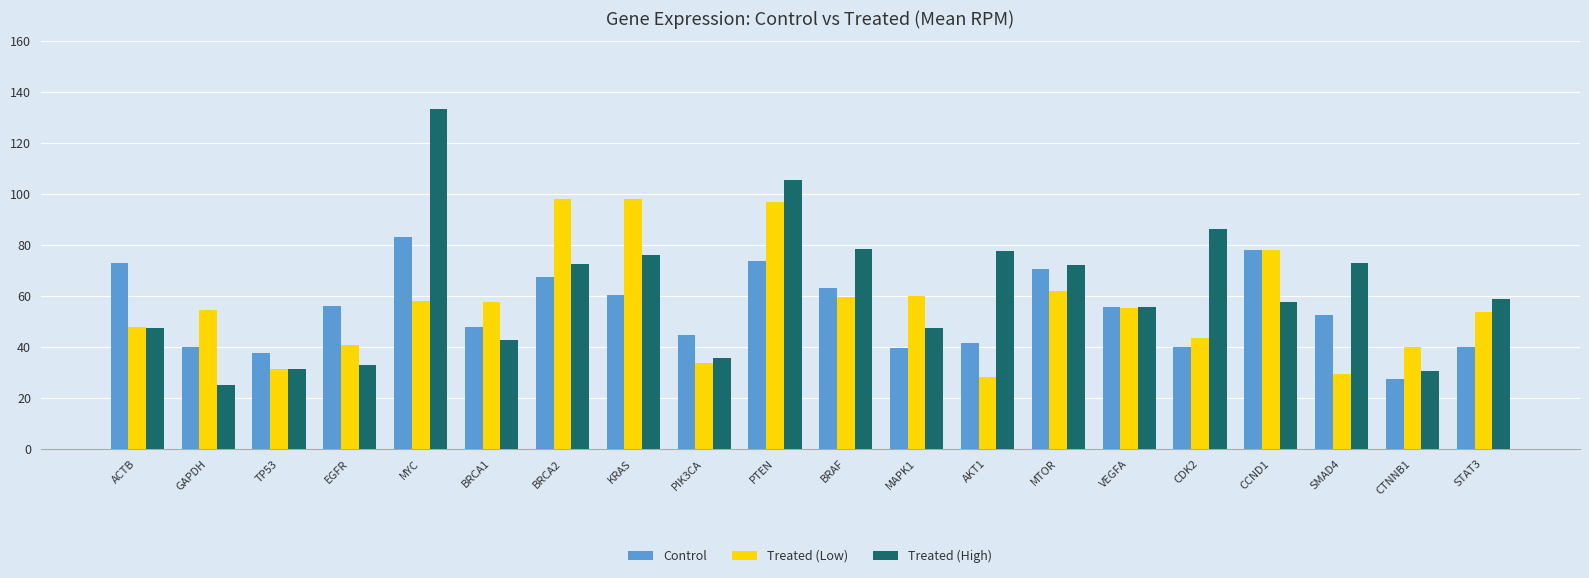

How many values in the Control series exceed 55?

10